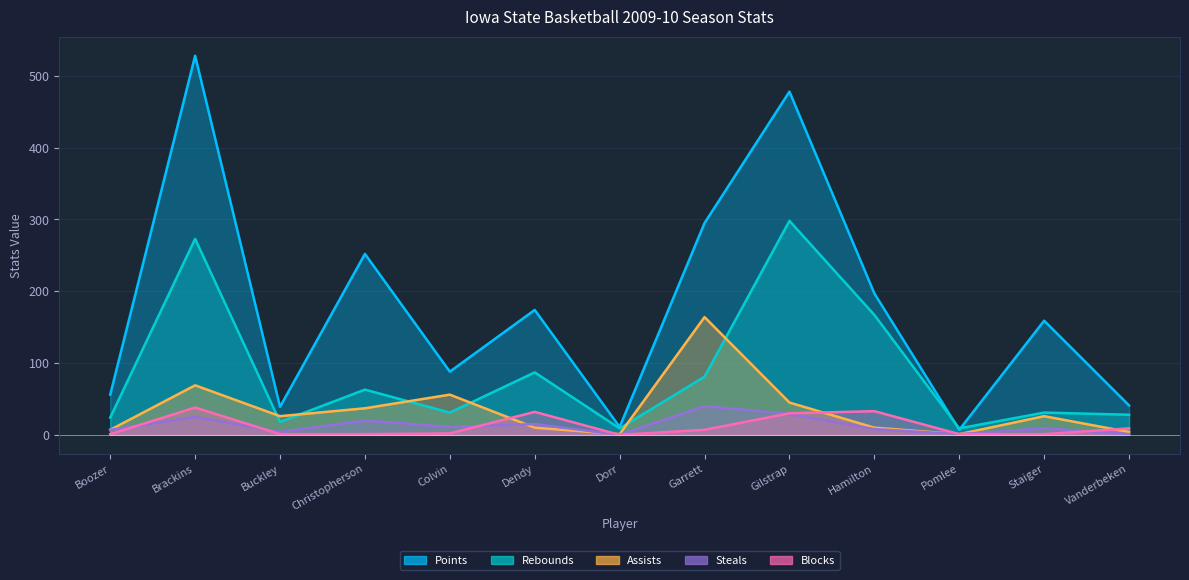

Count the number of categories in the chart.

13